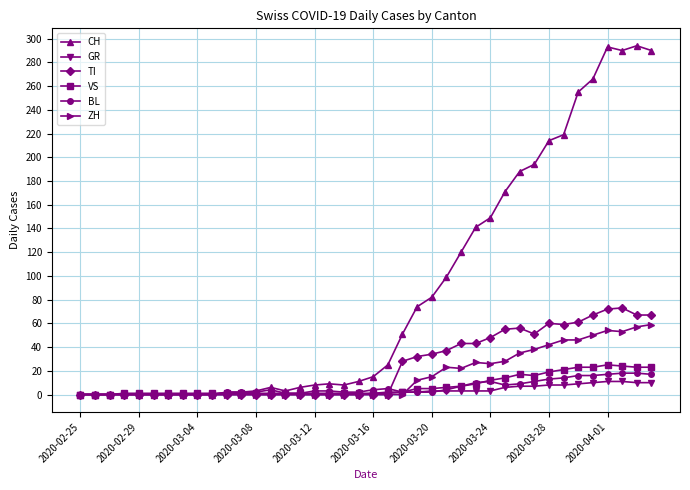

What is the greatest value displayed?

294